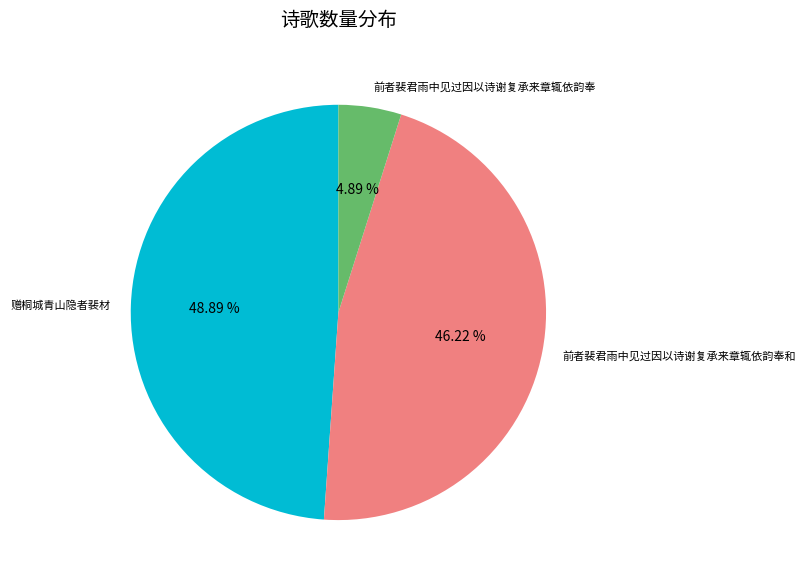

Does any single category account for the majority?

No